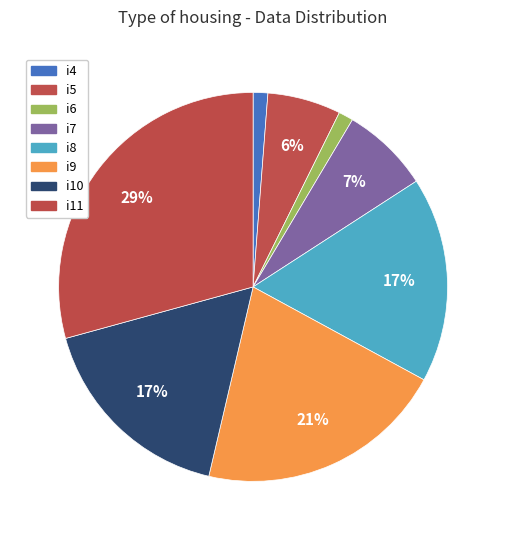

Rank the categories by value from lowest to highest.

i4, i6, i5, i7, i8, i10, i9, i11